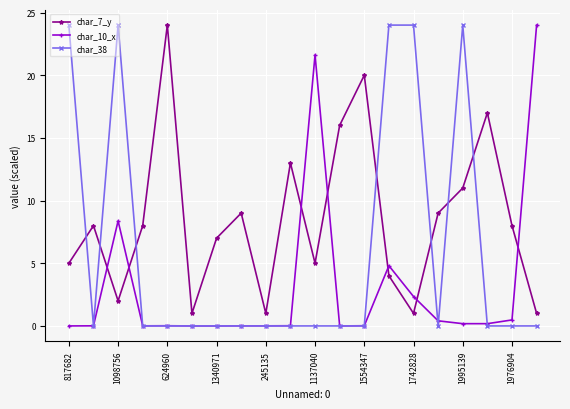

True or false: char_7_y has more than 1 points higher than both neighbors.

True